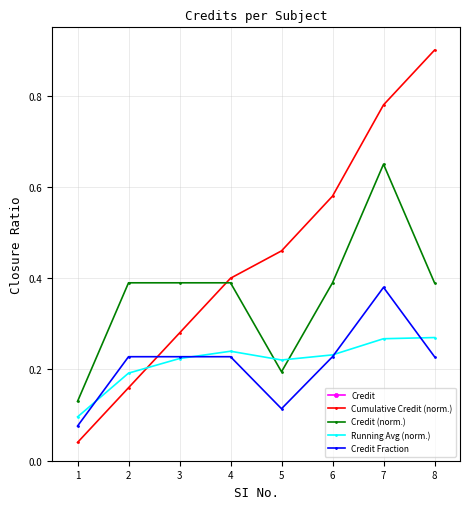

True or false: Running Avg (norm.) and Credit intersect in this chart.

False